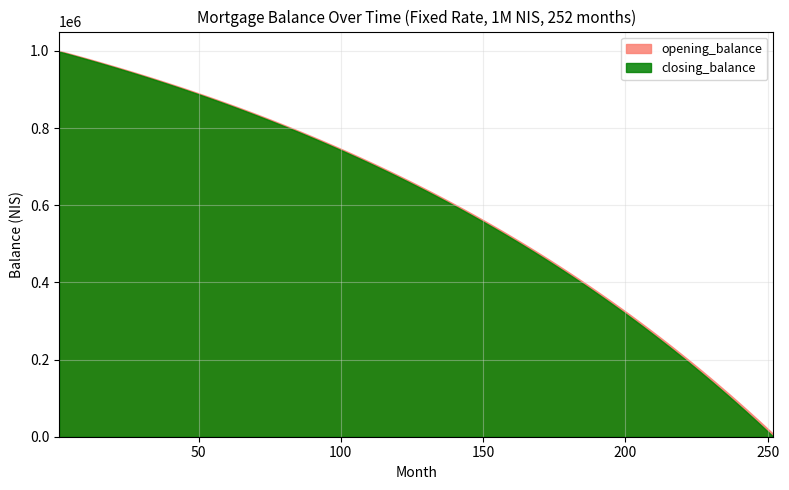

Between 73 and 229, which series saw the biggest shift?

closing_balance